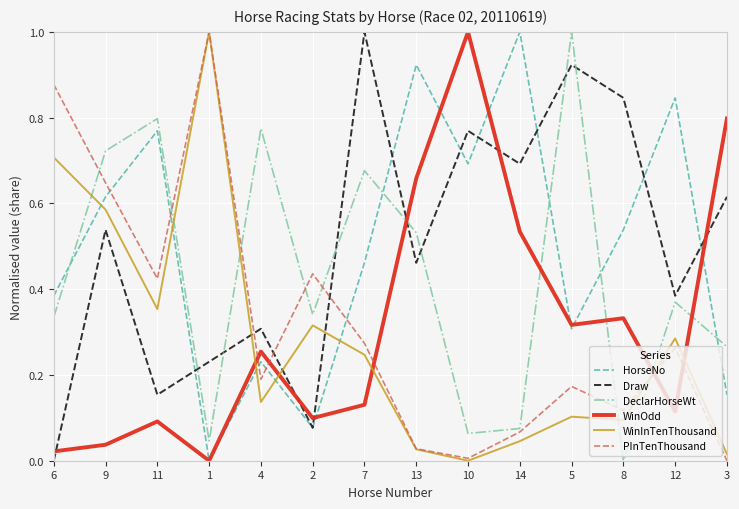

Where is DeclarHorseWt nearest to the value 0?

8